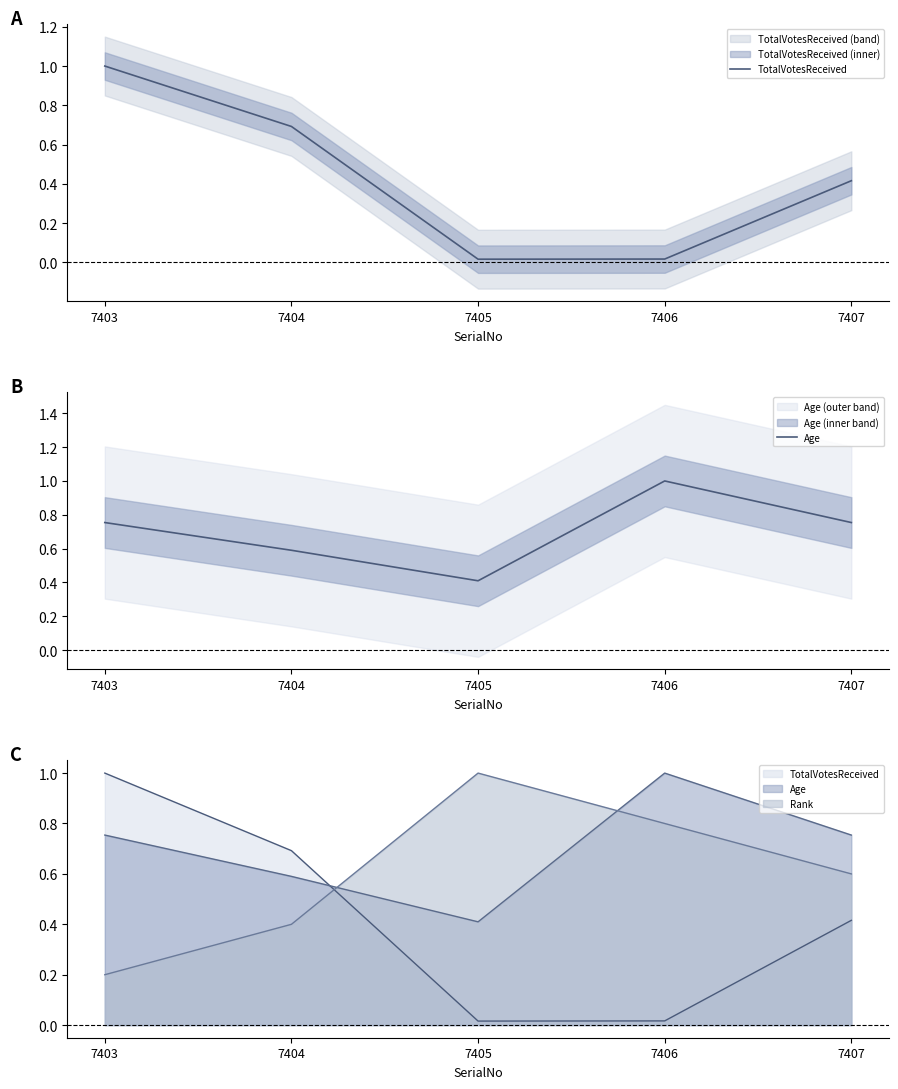

What is the minimum value for Age?

0.4